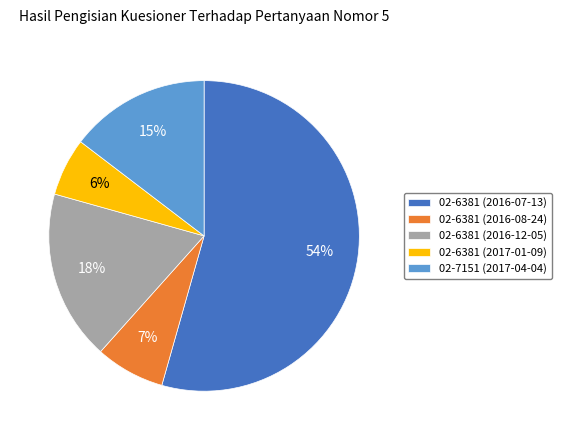

Is the sum of 02-6381 (2016-08-24) and 02-6381 (2016-12-05) greater than half?

No